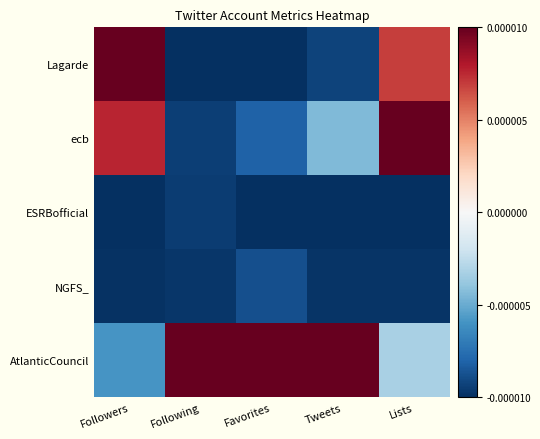

At which category is the sum across all series the highest?

Lists